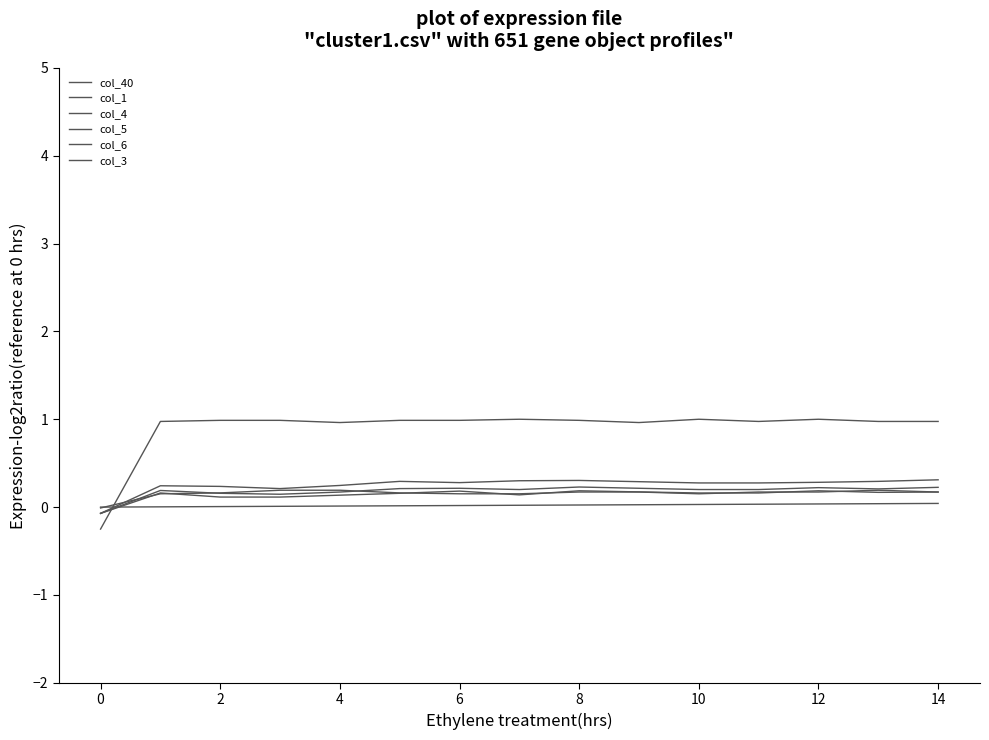

What is the average value of the col_4 series?

0.2